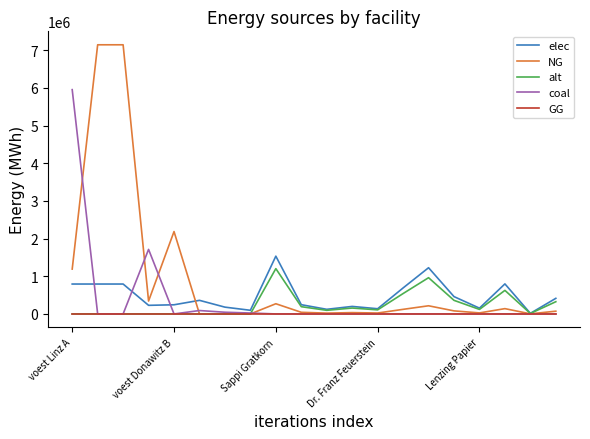

What is the greatest value displayed?

7144833.3